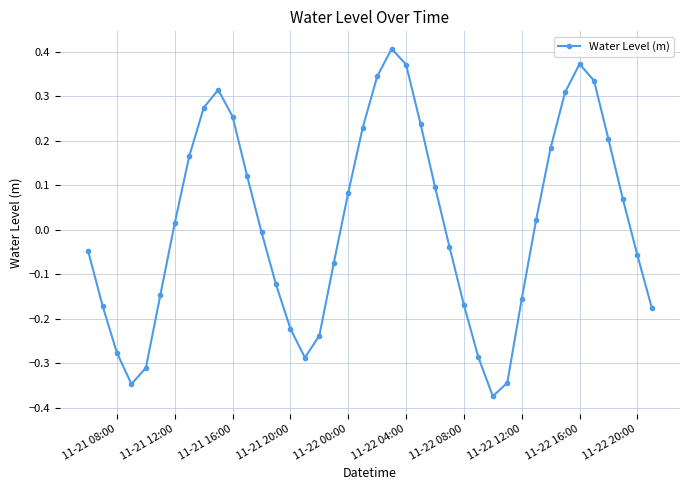

How many points are higher than both their immediate neighbors (excluding endpoints)?

3